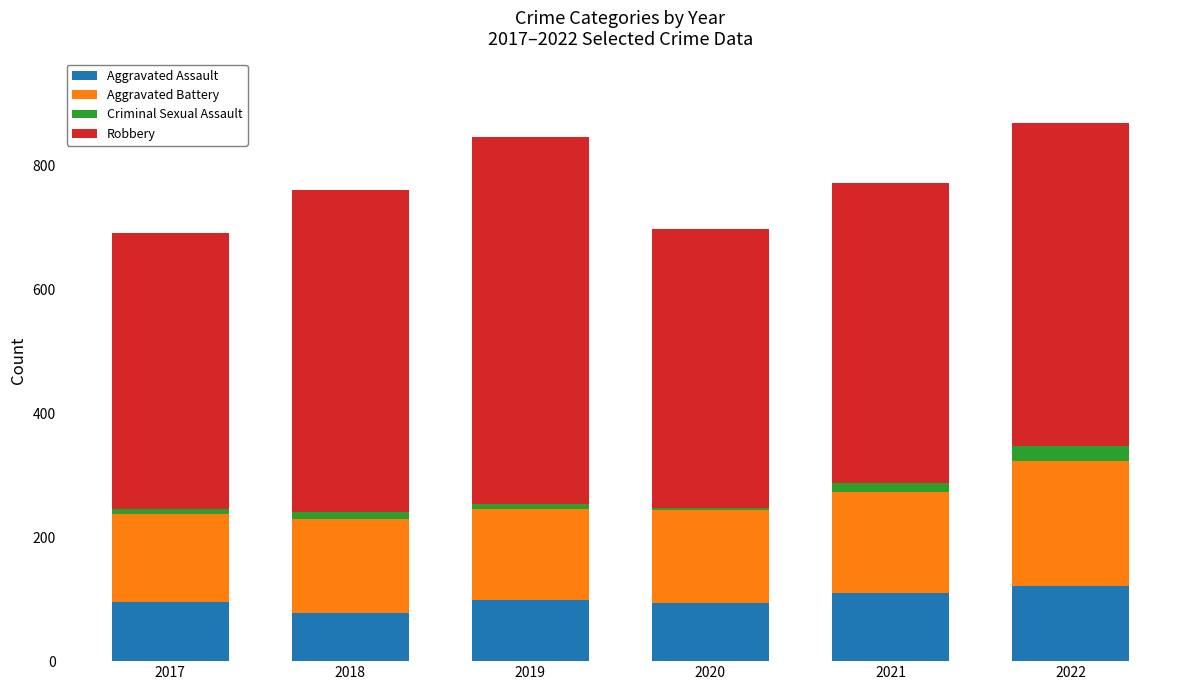

Are the bars horizontal?

No